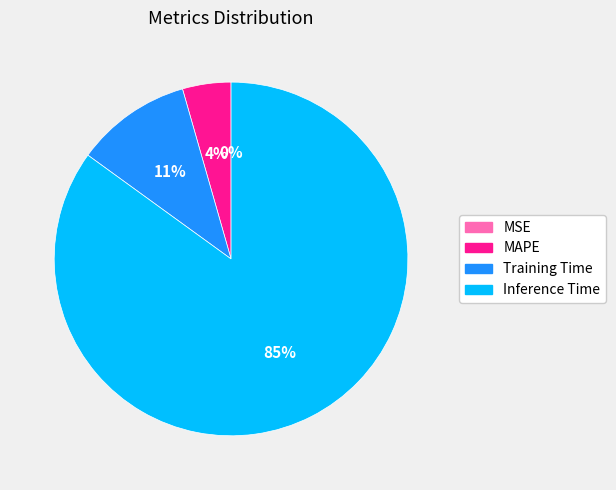

True or false: Inference Time accounts for 79% of the total.

False